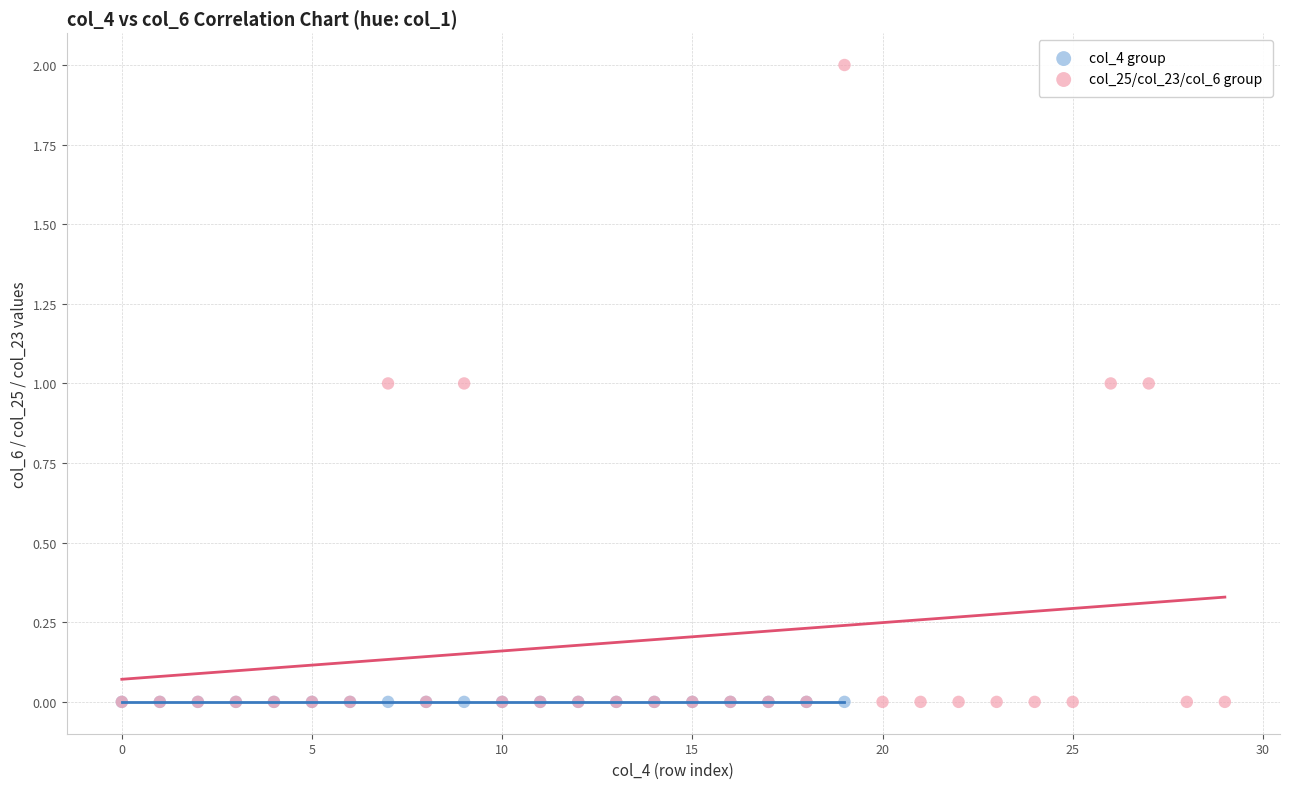

Which series contains the highest Y value?

col_25/col_23/col_6 group